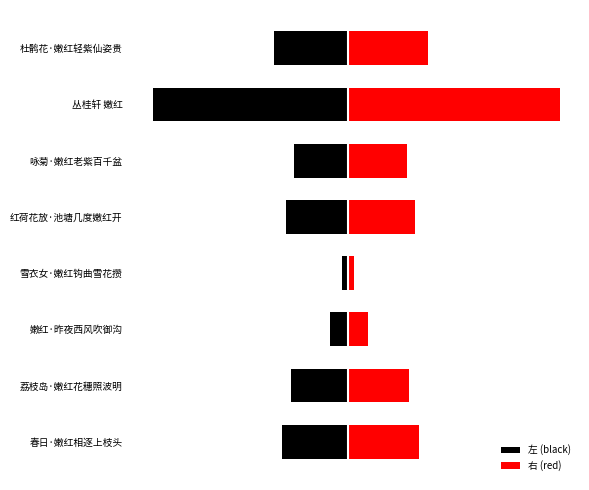

How many values in the 左 (black) series are below -134951?

5